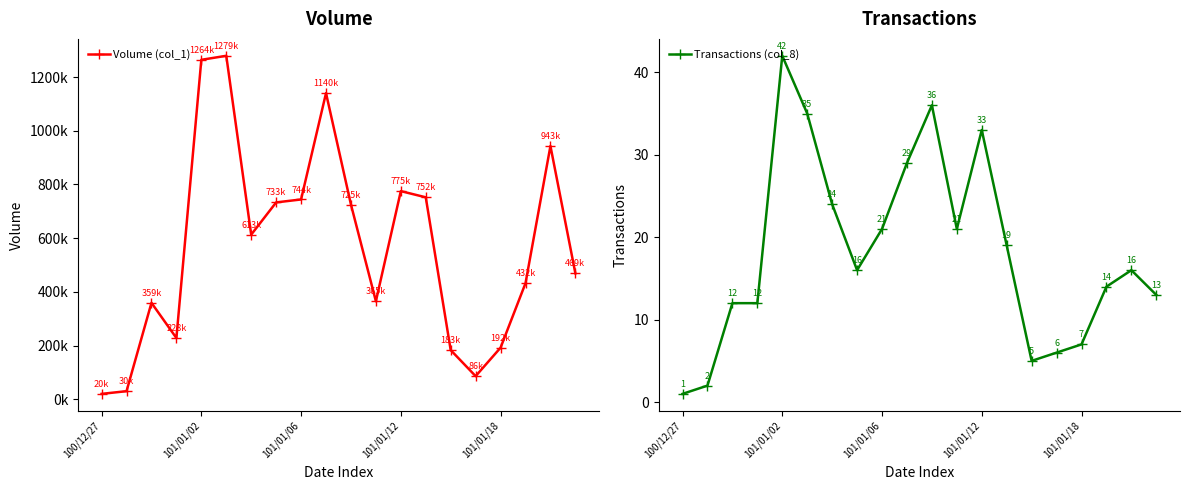

At which label does Volume (col_1) reach its minimum?

100/12/27